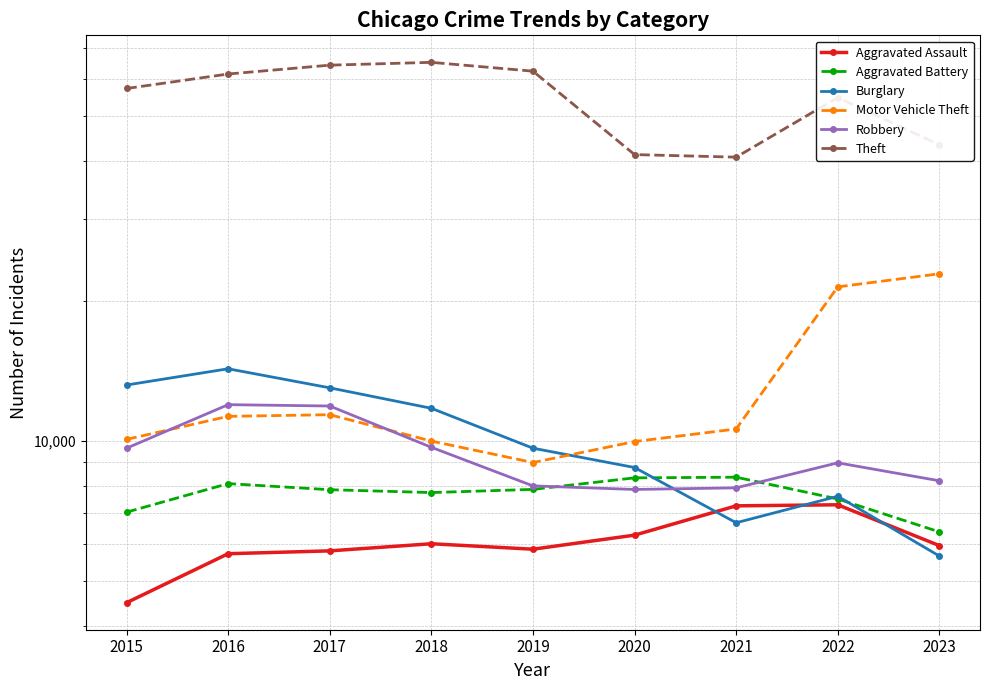

Where is Burglary nearest to the value 9967?

2019